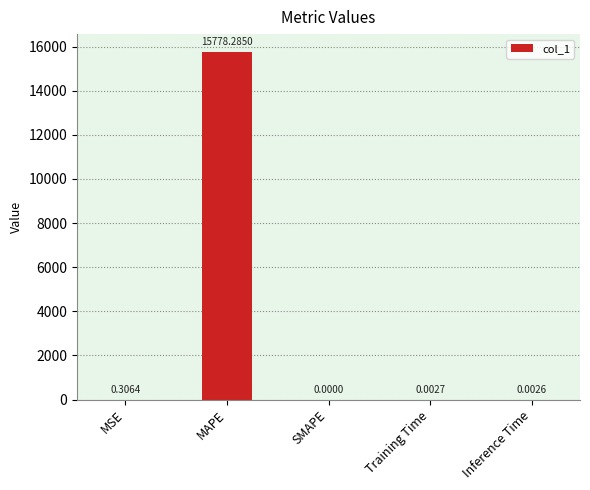

Between MSE and Training Time, which is larger?

MSE